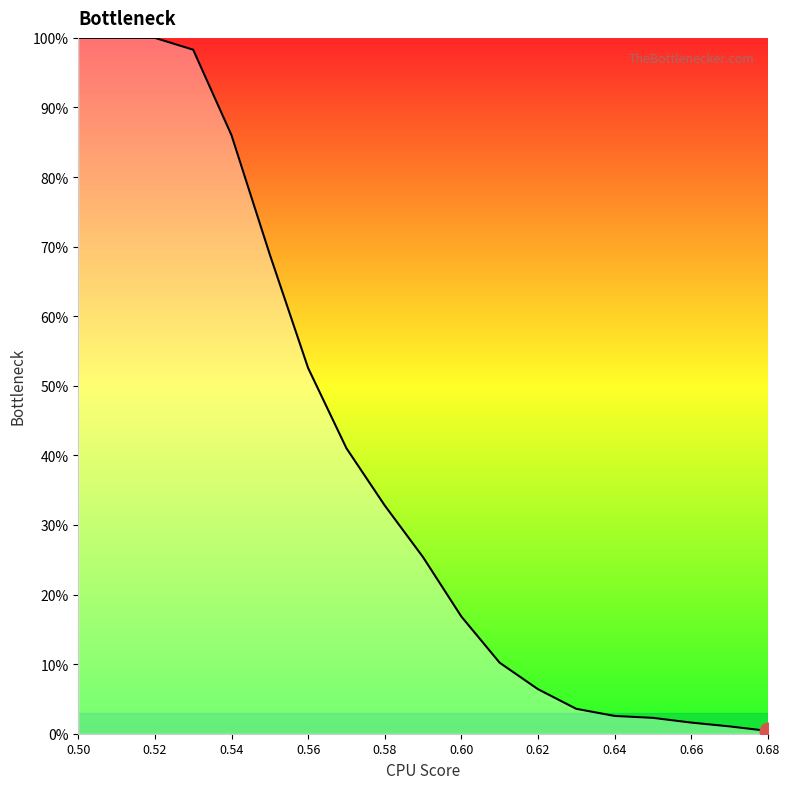

Does the chart display data point markers on the line(s)?

No